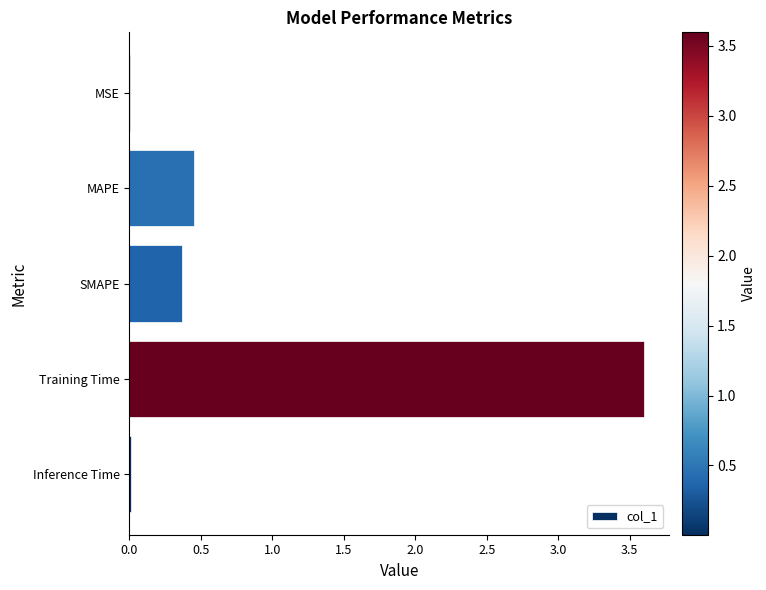

What is the sum of all values?

4.4